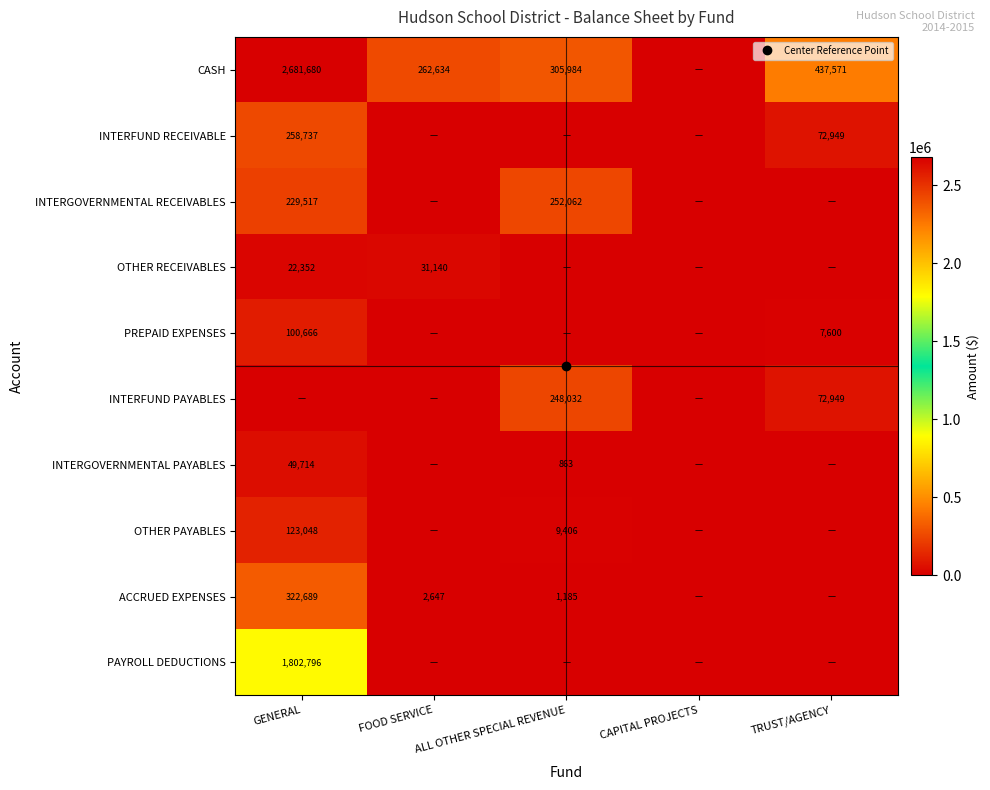

Count the number of data series in this chart.

10